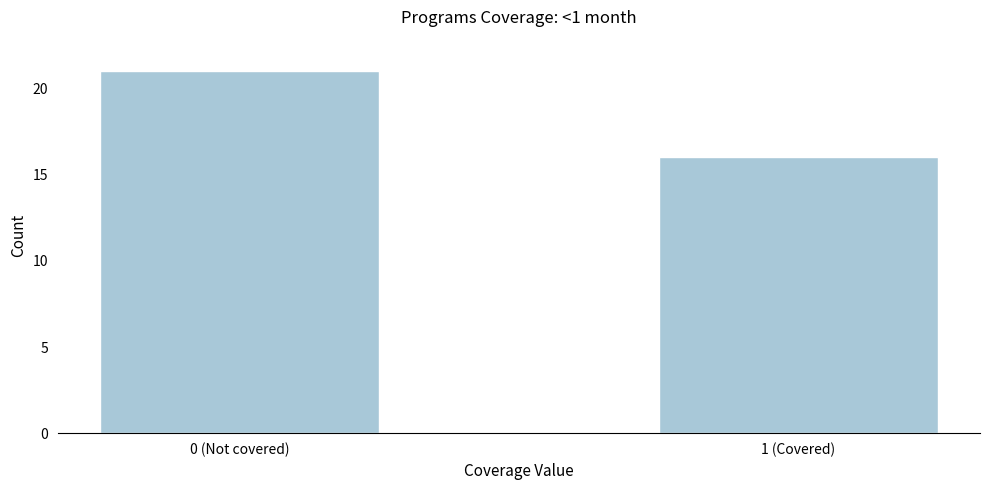

Reading right to left, what are all the values shown in this chart?

16	21